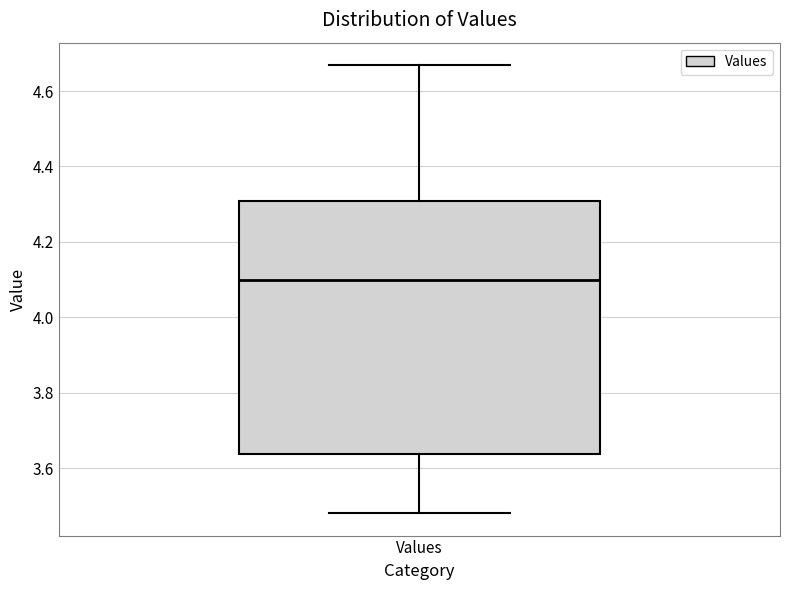

Read this box plot against the y-axis: the position of the median line, the range covered by the box, and the ends of both whiskers. The values are not printed on the chart, so give them approximately, as read against the axis.

median 4.10, box 3.64 to 4.30, whiskers 3.48 to 4.66